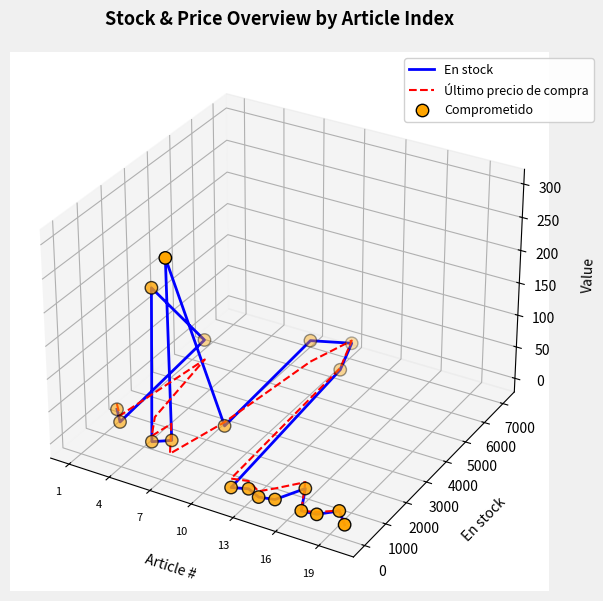

Which series reaches the minimum Y coordinate?

En stock